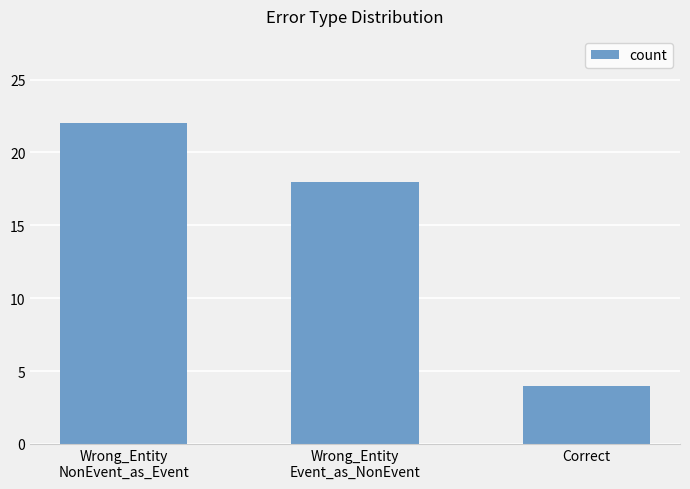

Which has a higher value, Wrong_Entity
NonEvent_as_Event or Wrong_Entity
Event_as_NonEvent?

Wrong_Entity
NonEvent_as_Event